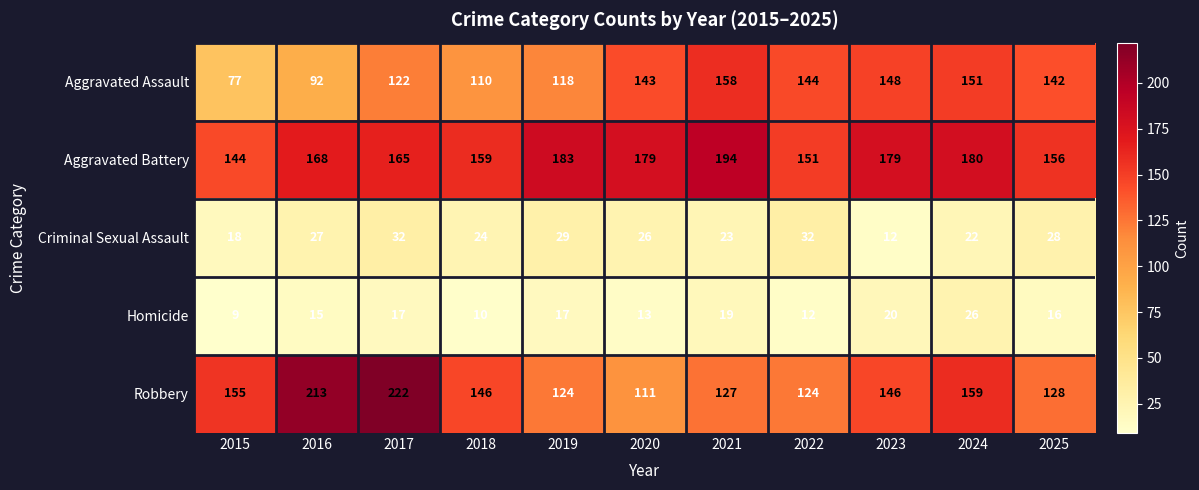

What is the difference between the highest and lowest values at 2023?

167